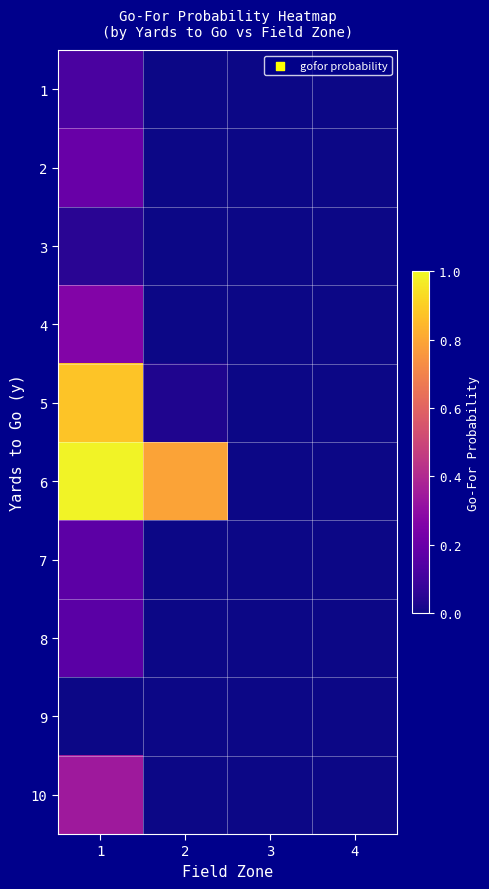

At how many categories does at least one series exceed 0?

3